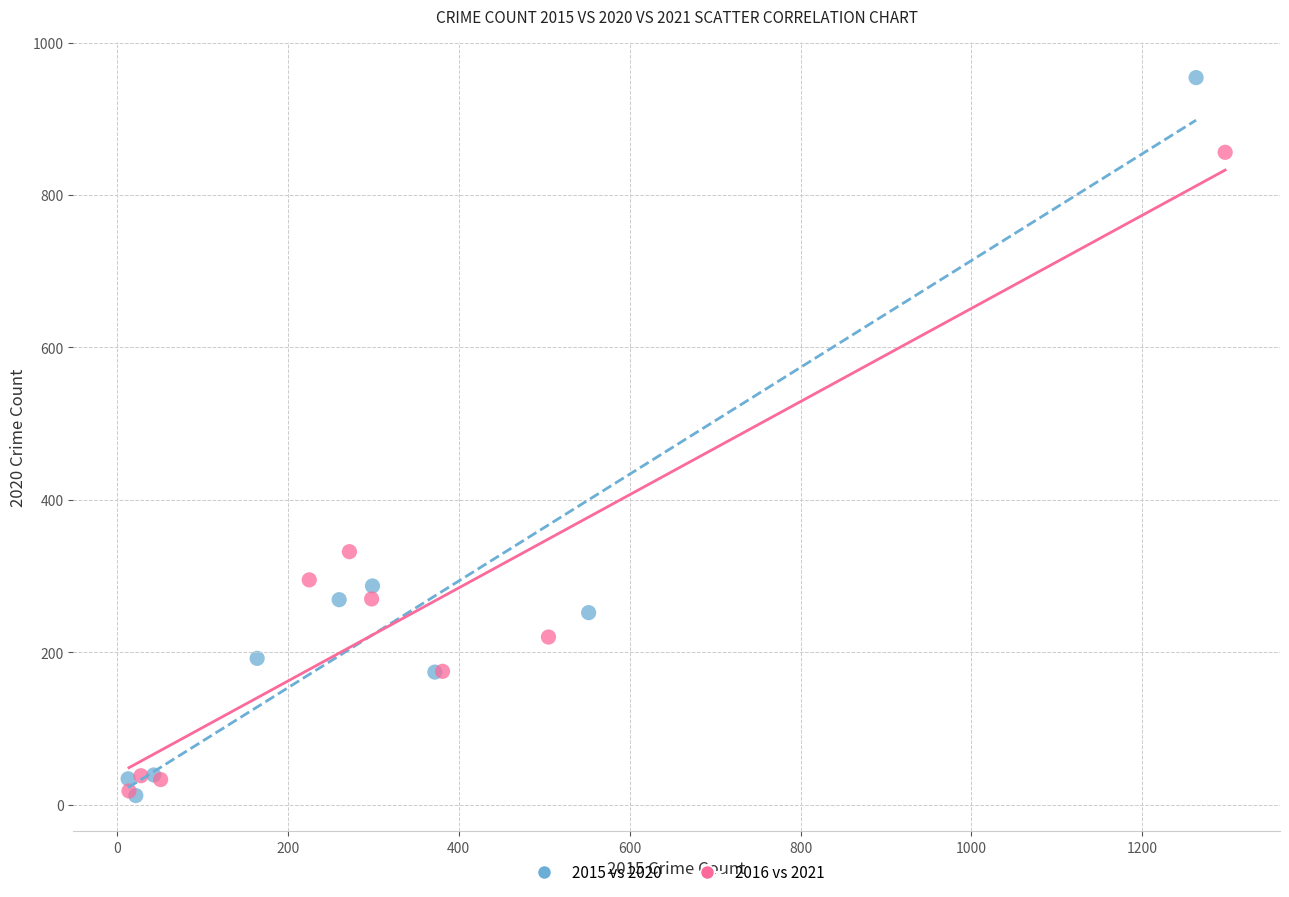

What are all the series names shown in the legend?

2015 vs 2020, 2016 vs 2021